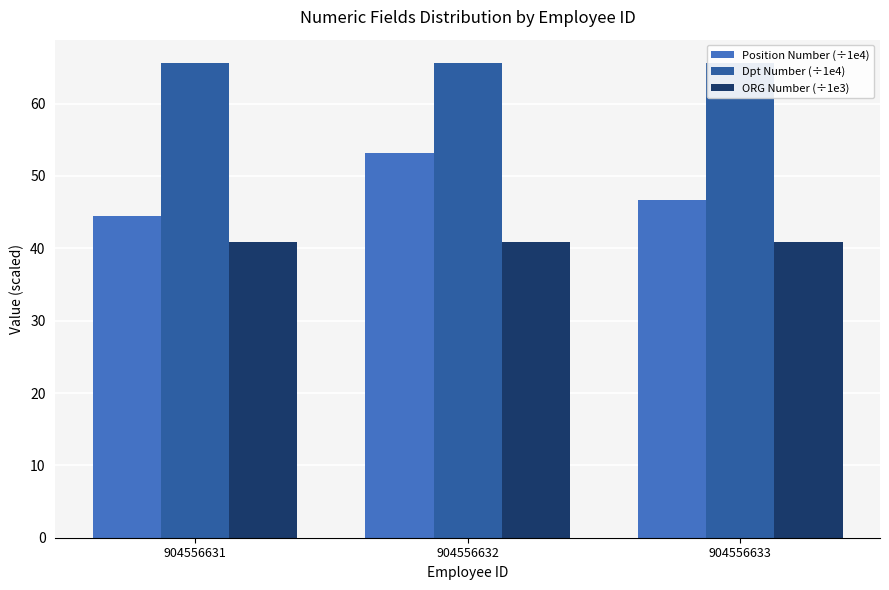

Which series has the widest spread of values?

Position Number (÷1e4)